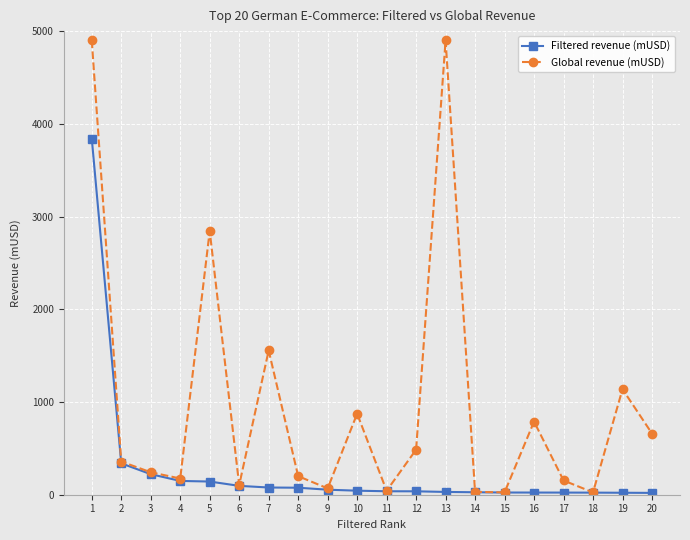

Between 4 and 13, which series saw the biggest shift?

Global revenue (mUSD)